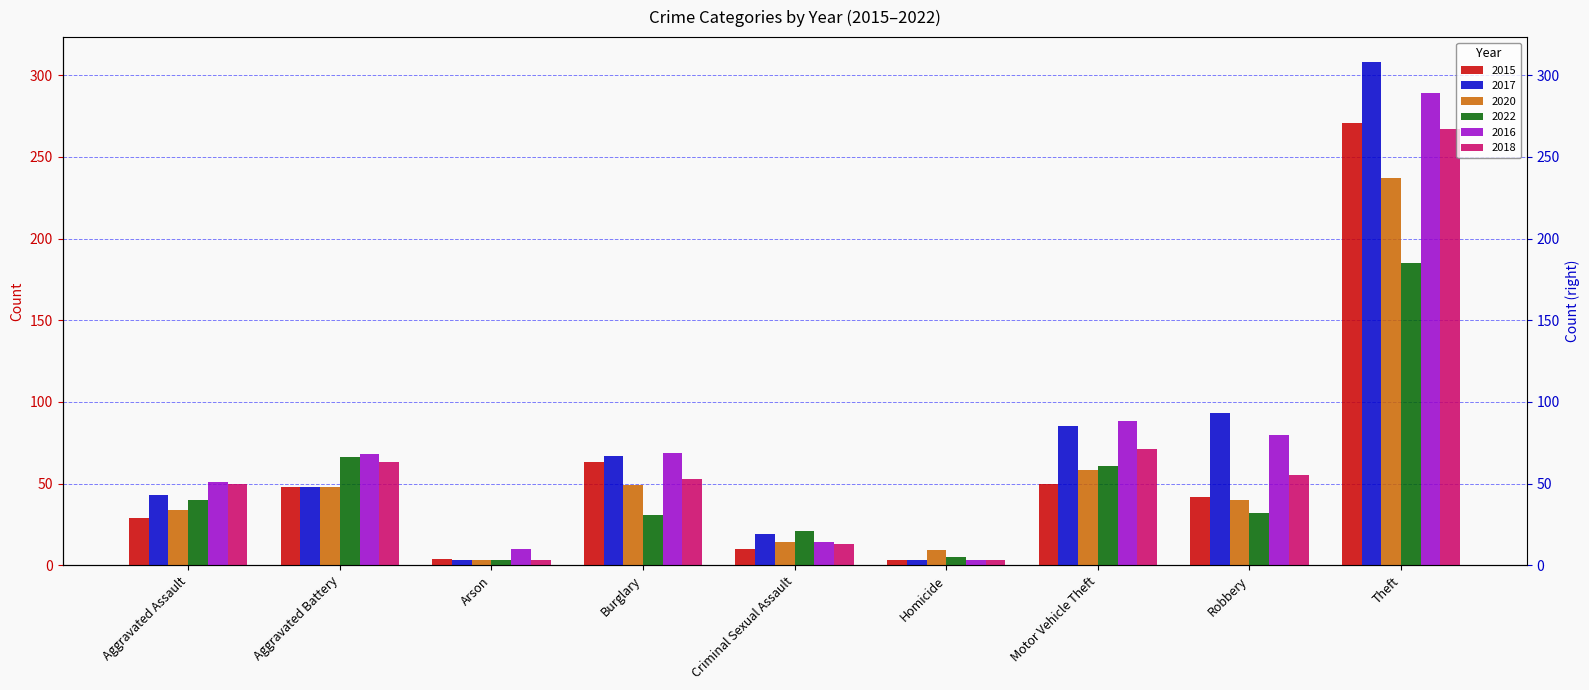

What are all the series names shown in the legend?

2015, 2017, 2020, 2022, 2016, 2018